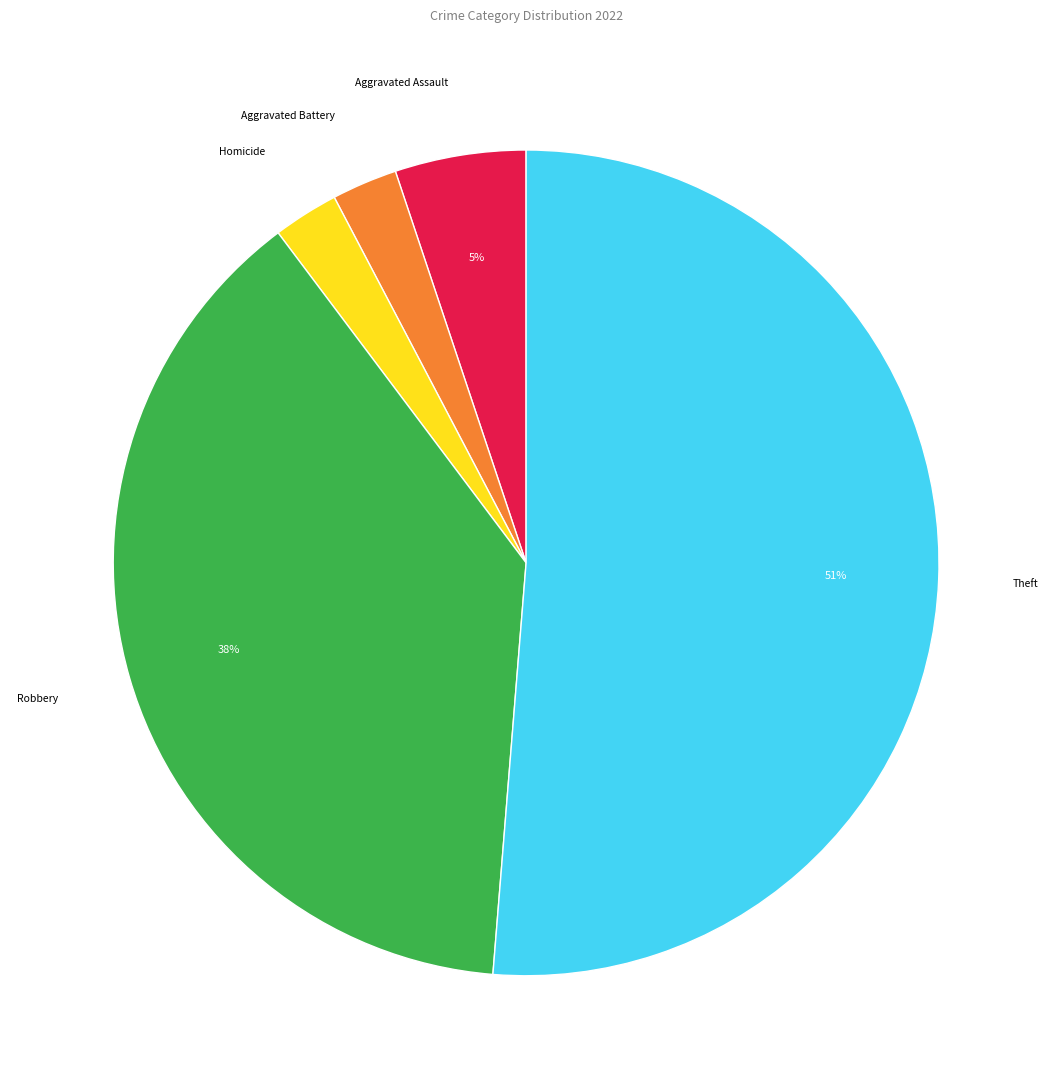

To the nearest percent, what is the average slice percentage?

20%